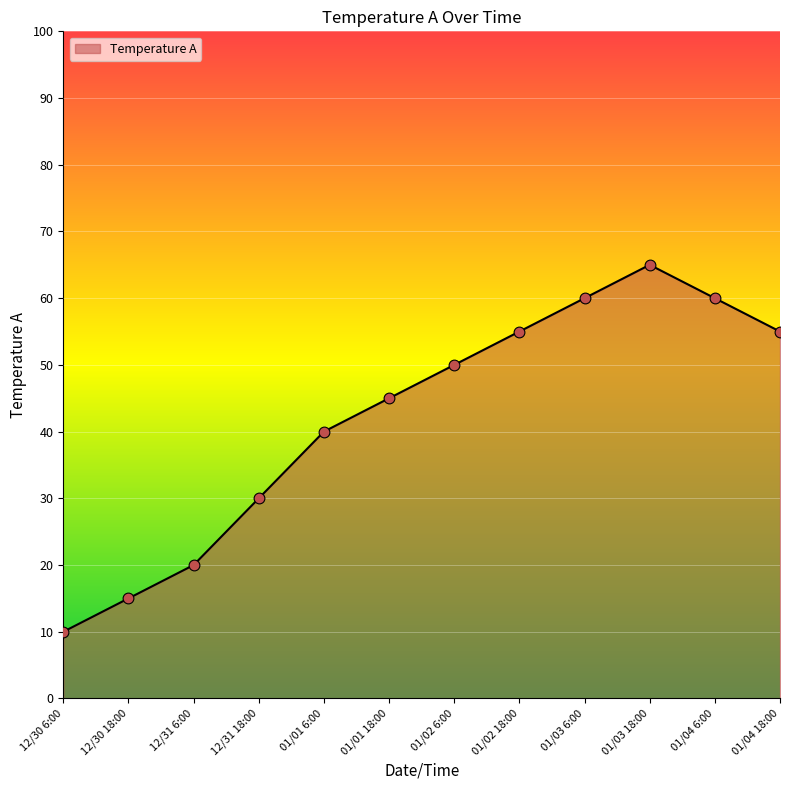

Which has a higher value, 01/02 18:00 or 01/01 18:00?

01/02 18:00